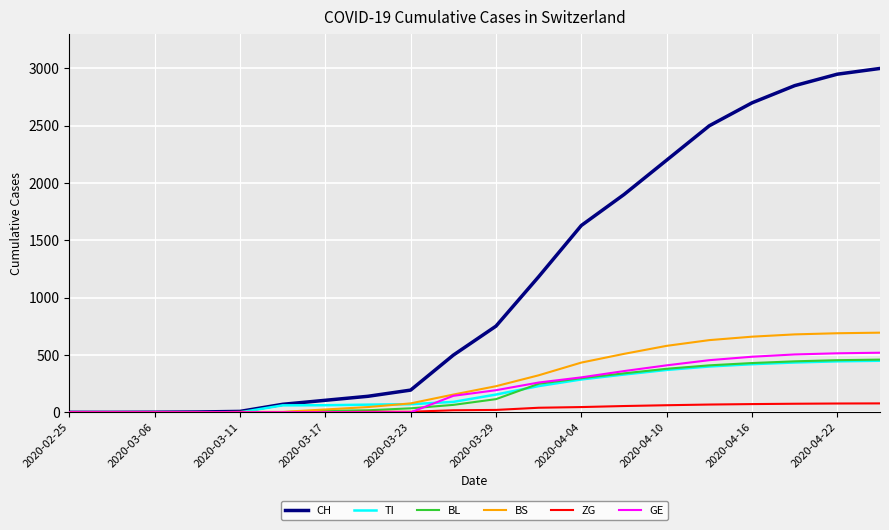

At how many categories does at least one series exceed 2486?

5